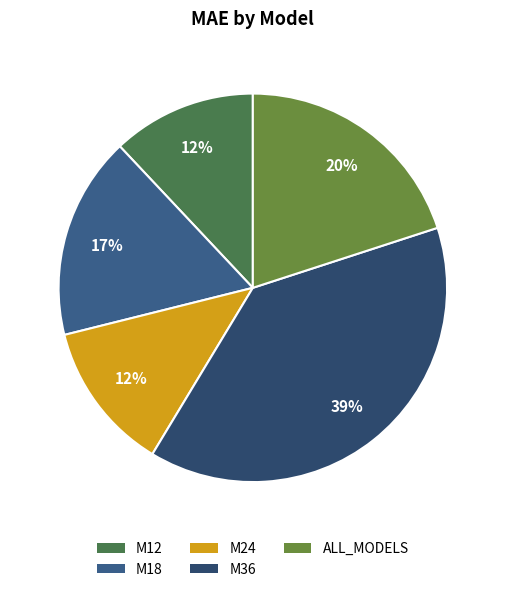

Does any single category account for the majority?

No